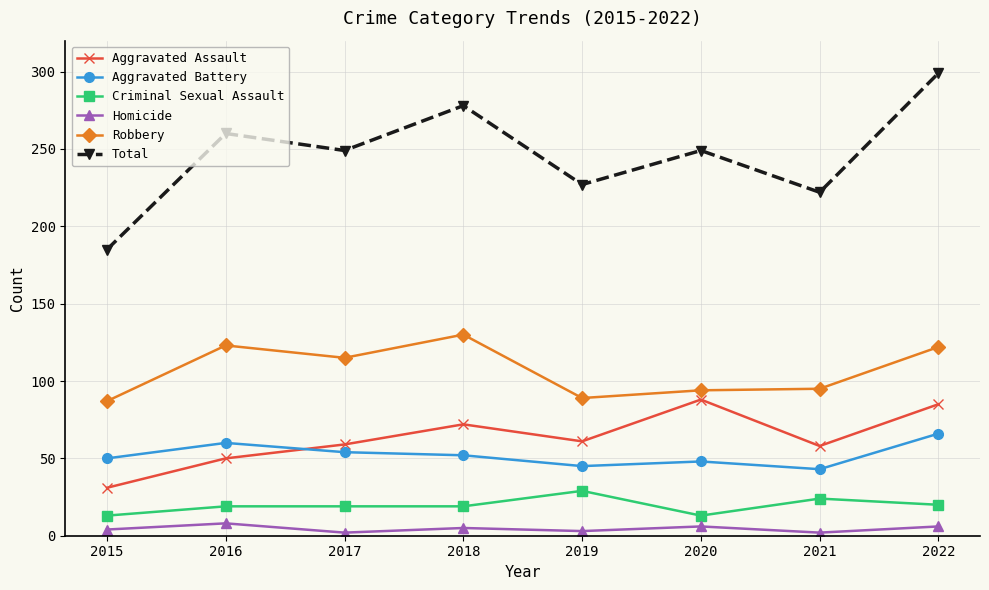

Between 2015 and 2022, which series saw the biggest shift?

Total